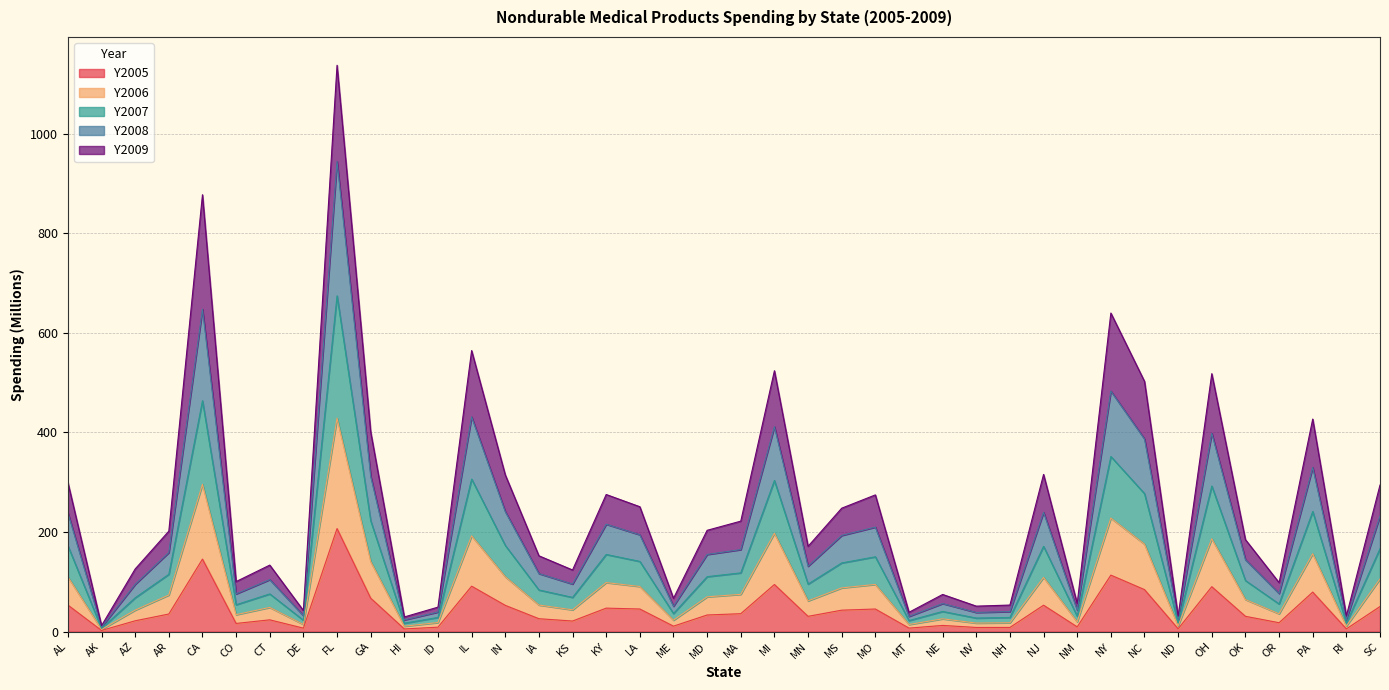

The value of Y2005 at KS is 21.1. True or false?

True